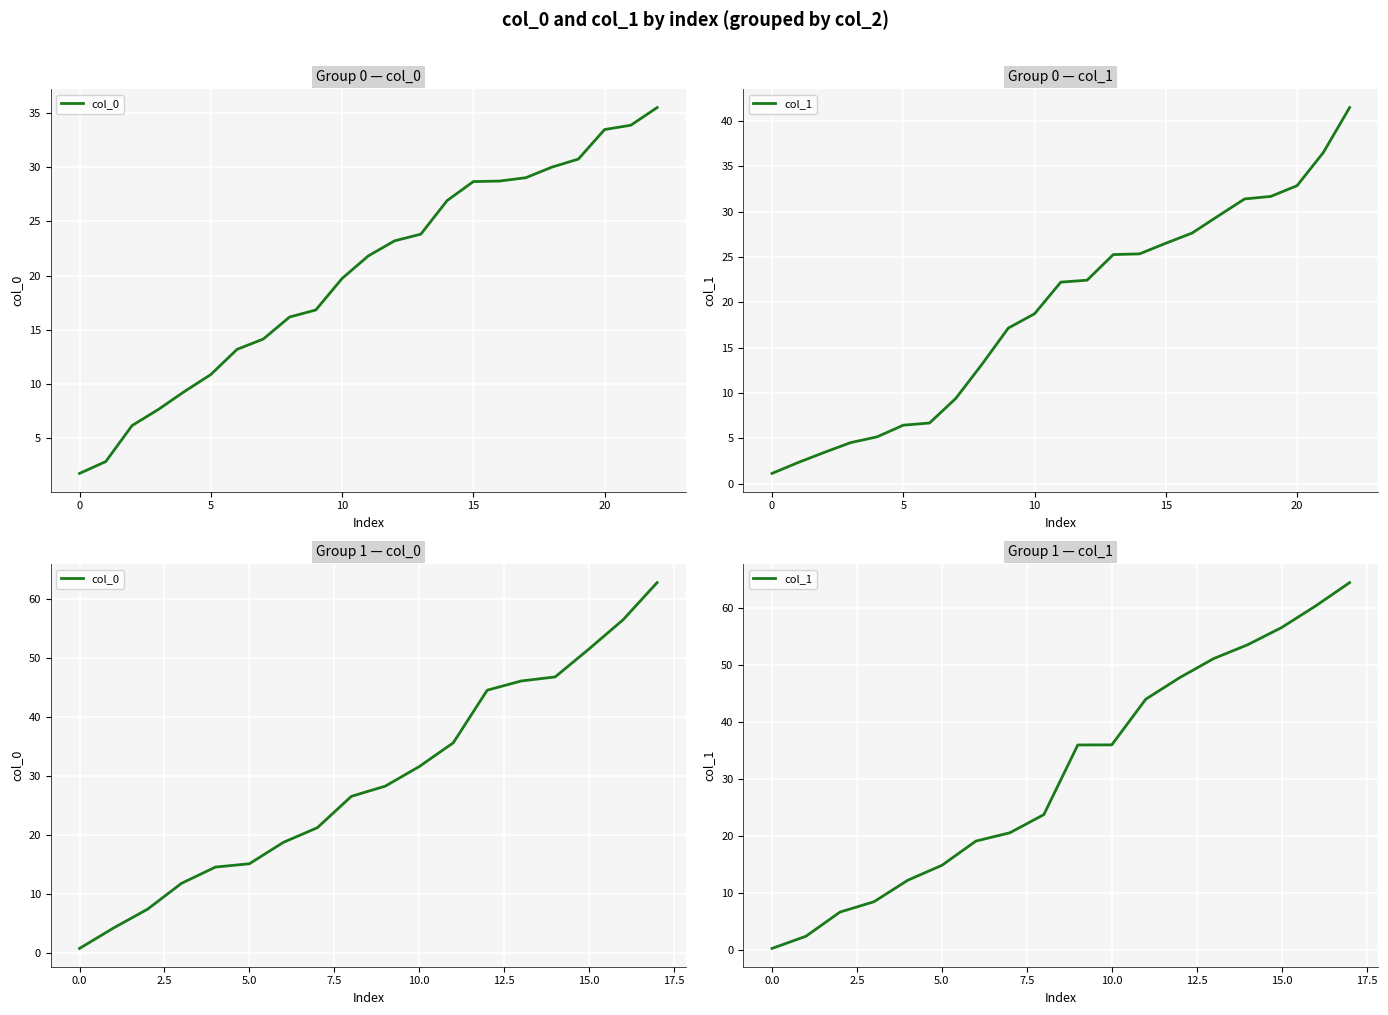

What is the sum of the col_0 values at 17 and 13?

109.0